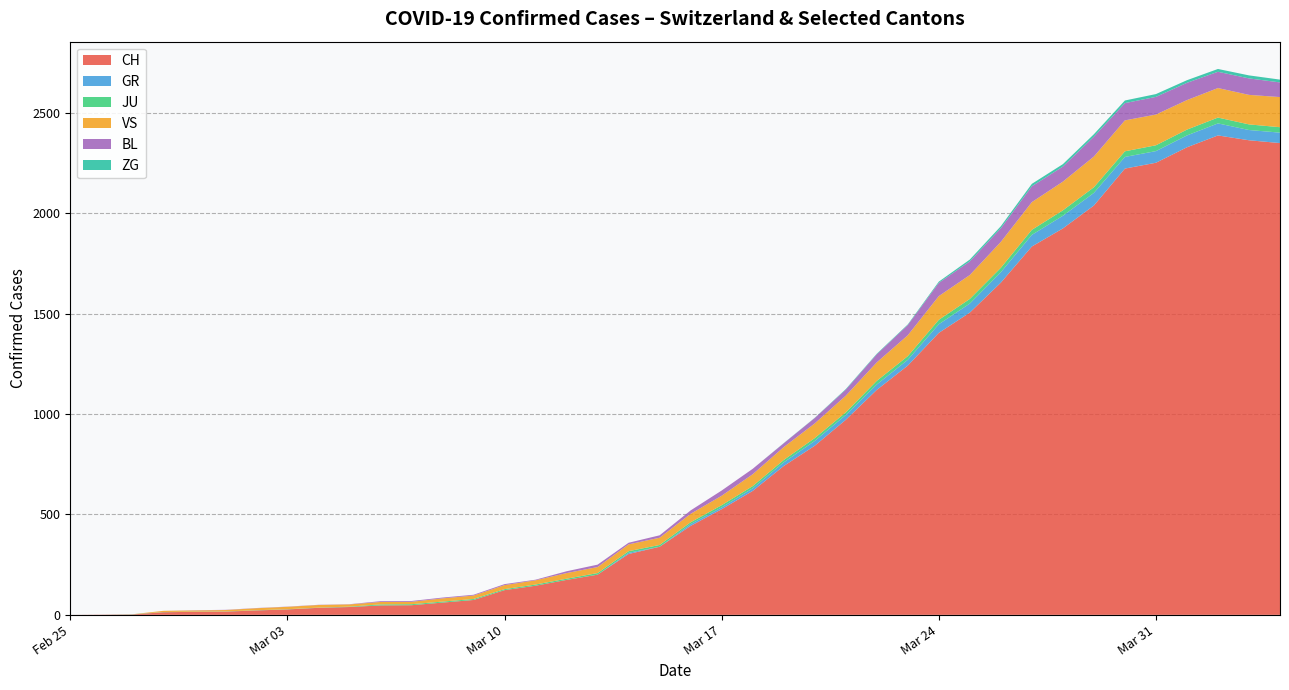

What is the highest value of the CH series?

2387